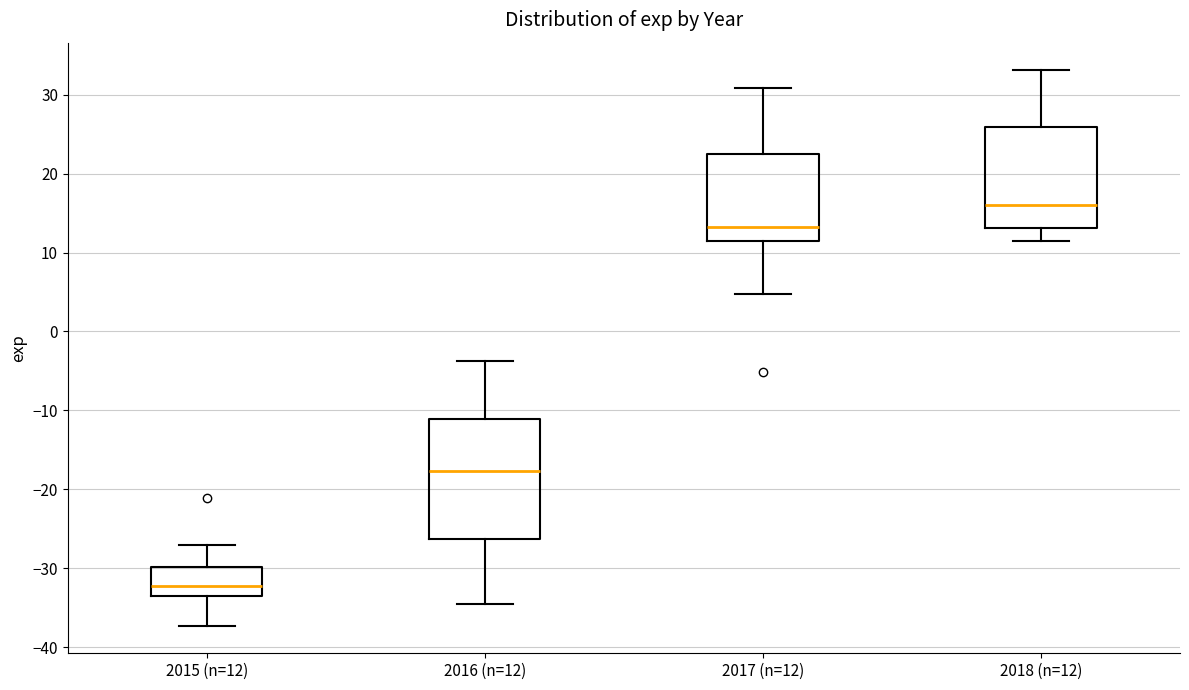

Comparing the boxes themselves (not the whiskers), which one is the tallest?

2016 (n=12)